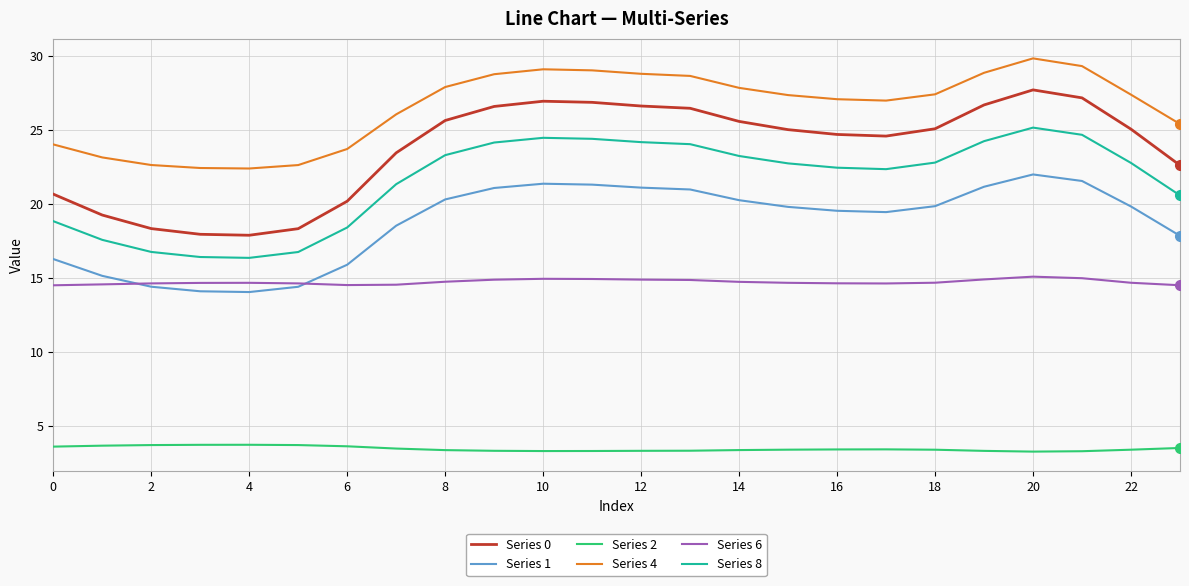

Which series has the largest range (max minus min)?

Series 0